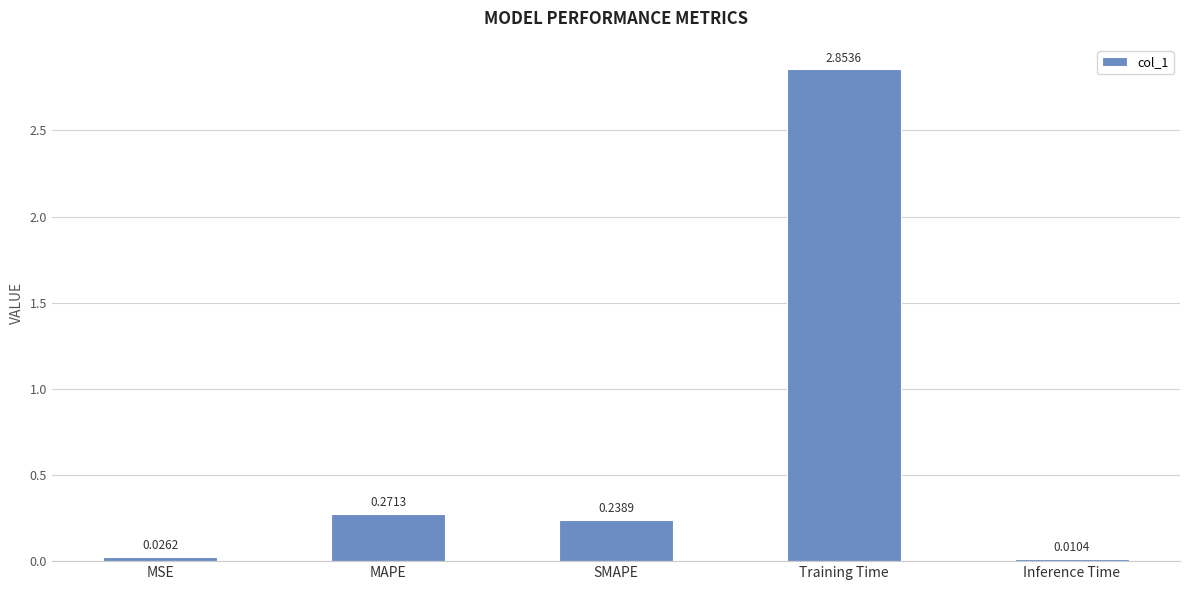

What is the label of the 5th bar from the right?

MSE